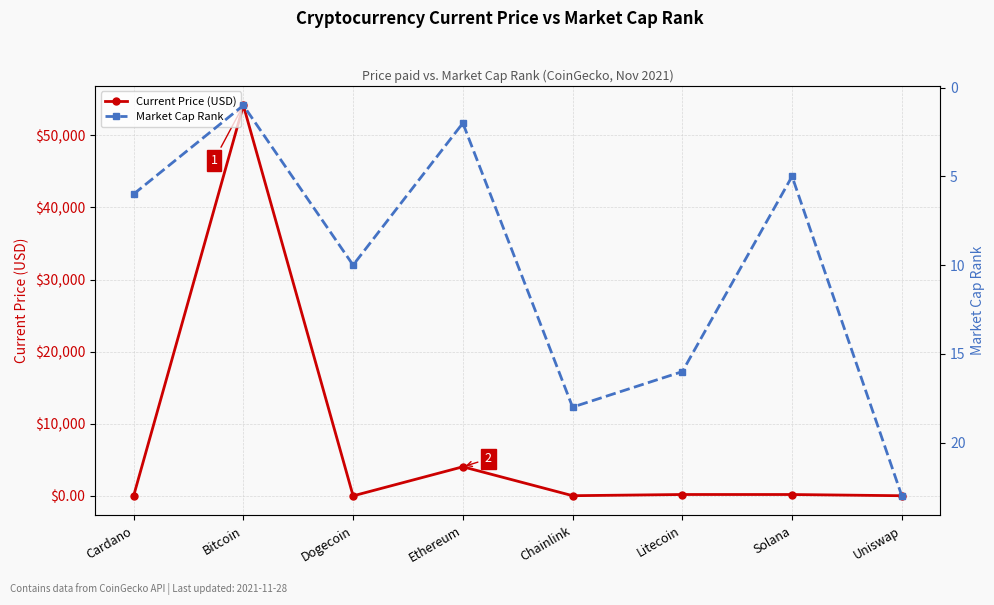

What value does the Current Price (USD) series have at Cardano?

1.5